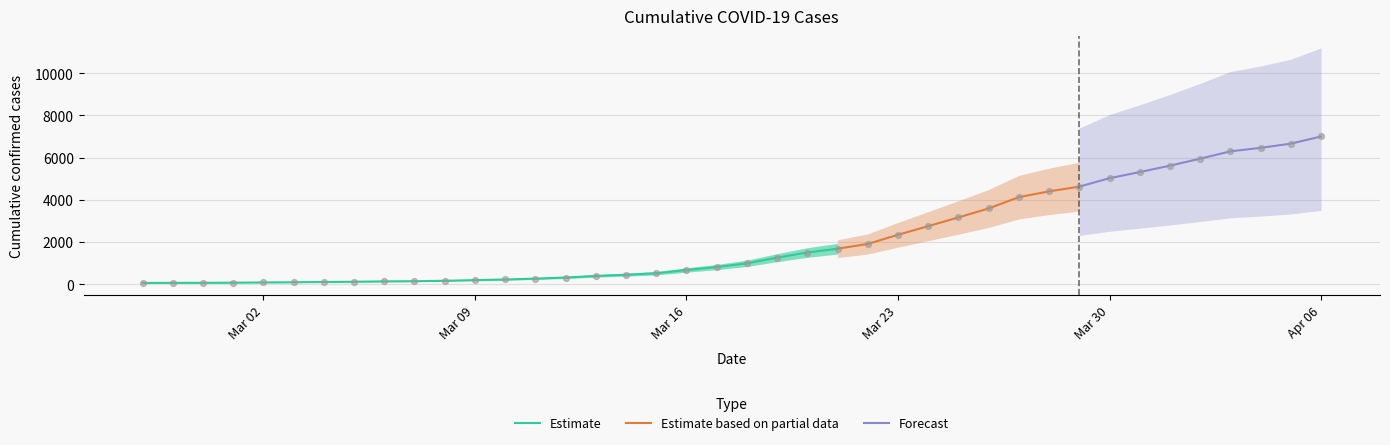

What is the highest value of the Estimate series?

1687